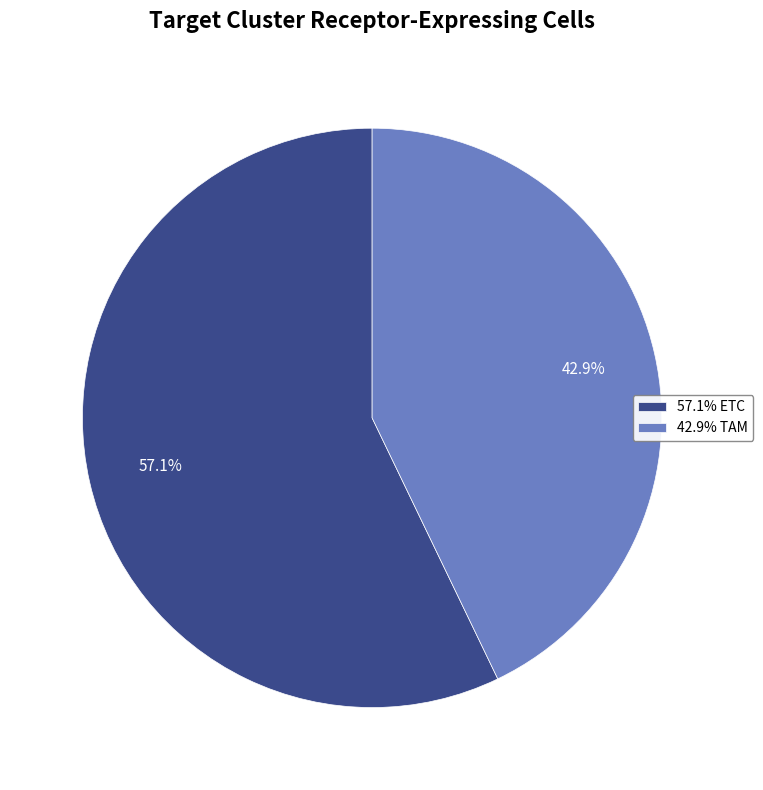

Rank the categories by value from lowest to highest.

42.9% TAM, 57.1% ETC